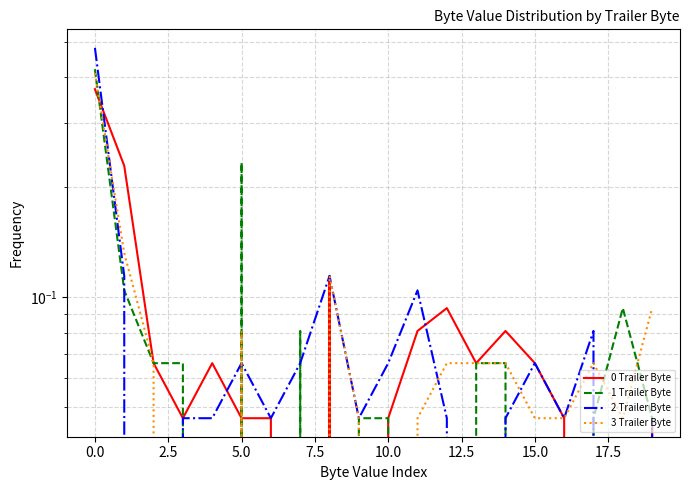

Which series changed the most between 0.0 and 7.5?

0 Trailer Byte